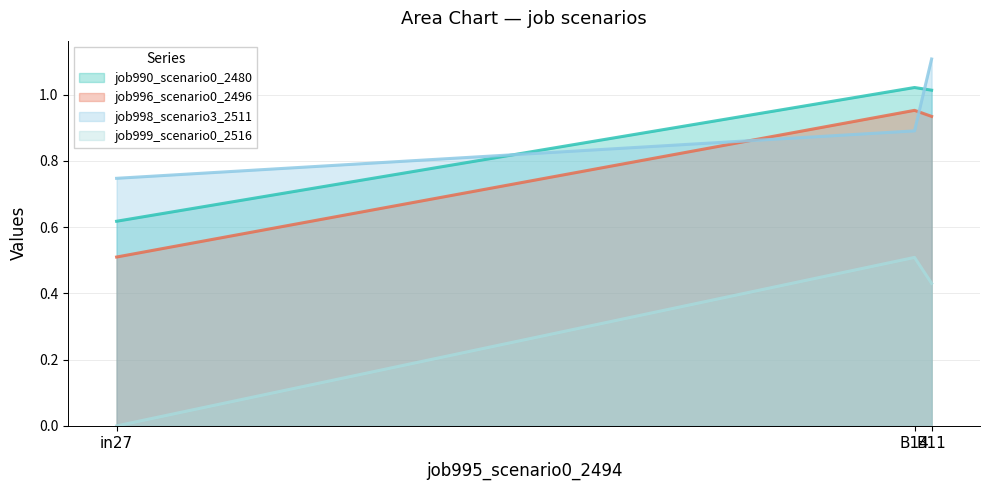

Does the chart have visible grid lines?

Yes